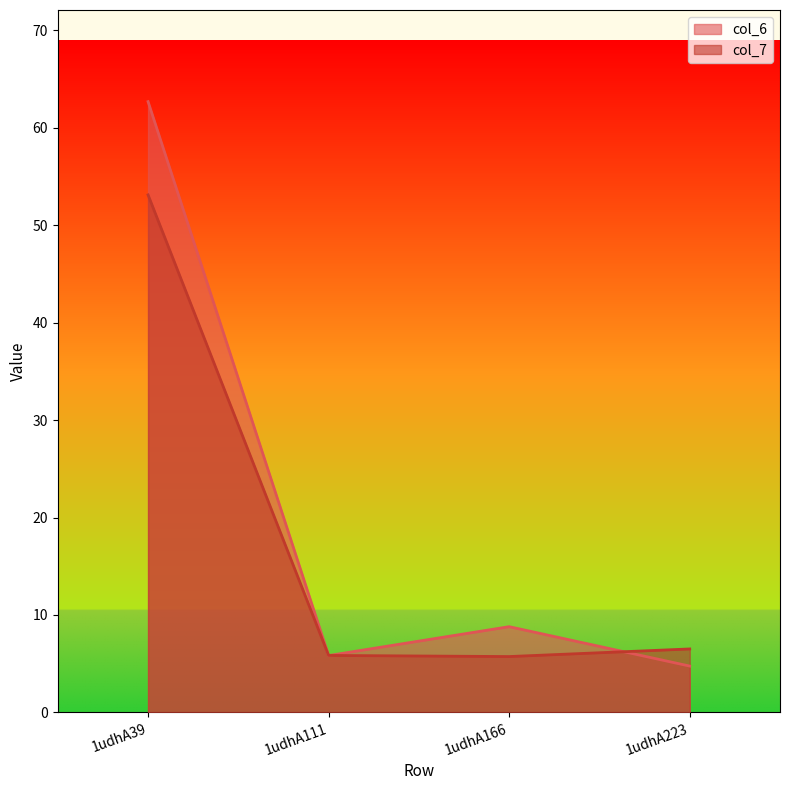

Reading left to right, list all the values displayed in this chart.

col_6: 62.7	5.8	8.8	4.8
col_7: 53.1	5.8	5.7	6.5